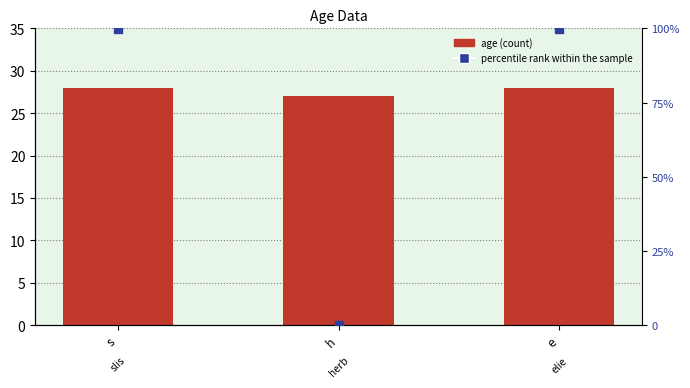

What is the total value across all series at s?

127.9